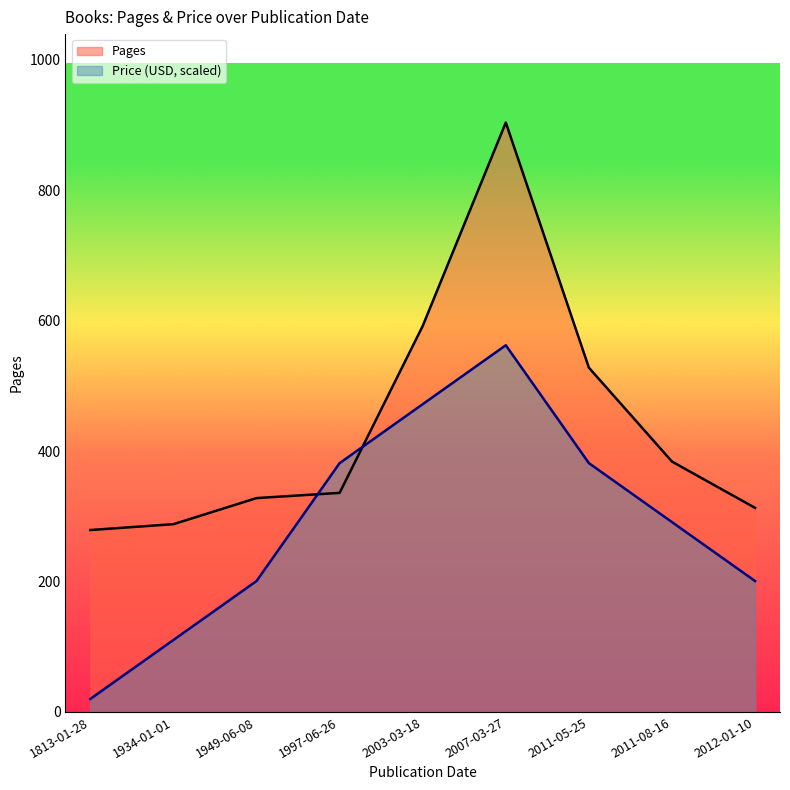

True or false: Pages and Price (USD, scaled) intersect in this chart.

True